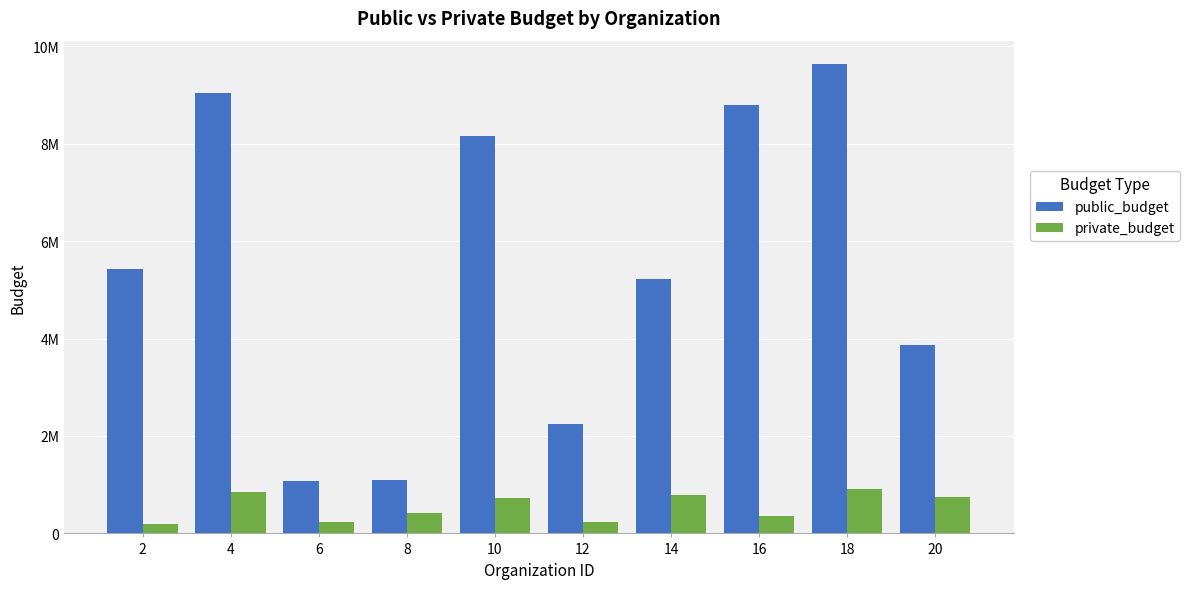

Which series has the largest range (max minus min)?

public_budget